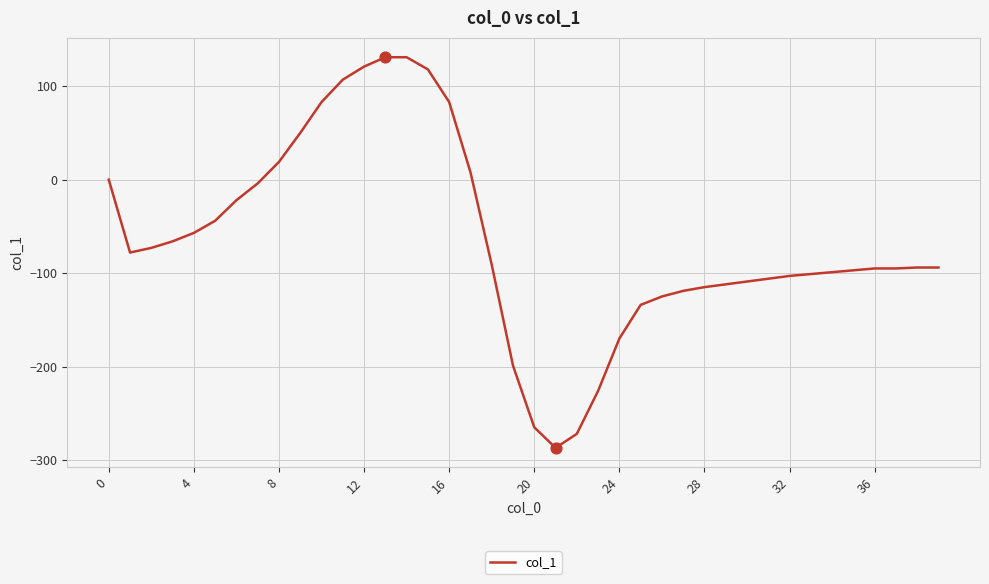

What is the smallest value displayed?

-287